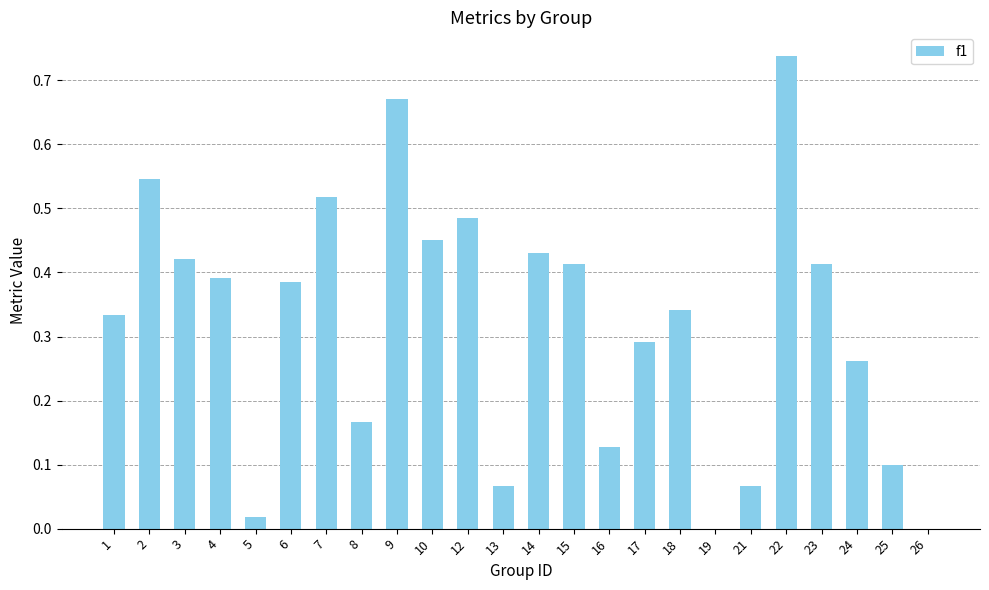

What is the change in value from 1 to 19?

-0.3